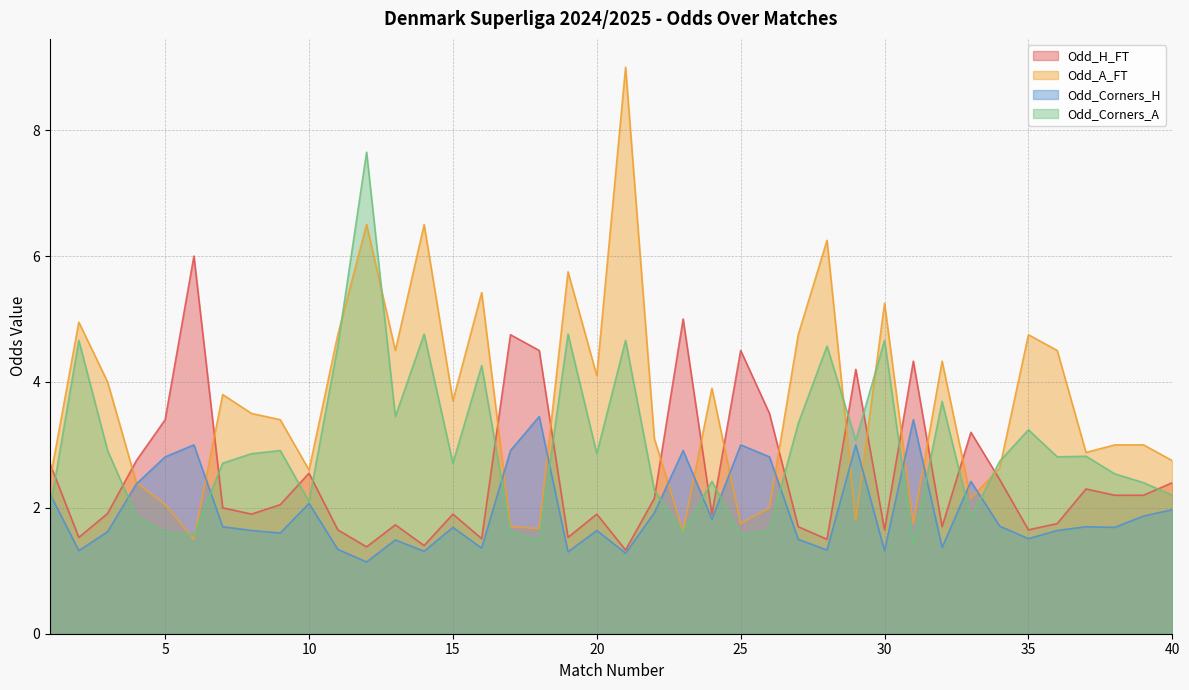

Which category has the lowest value in the Odd_H_FT series?

21